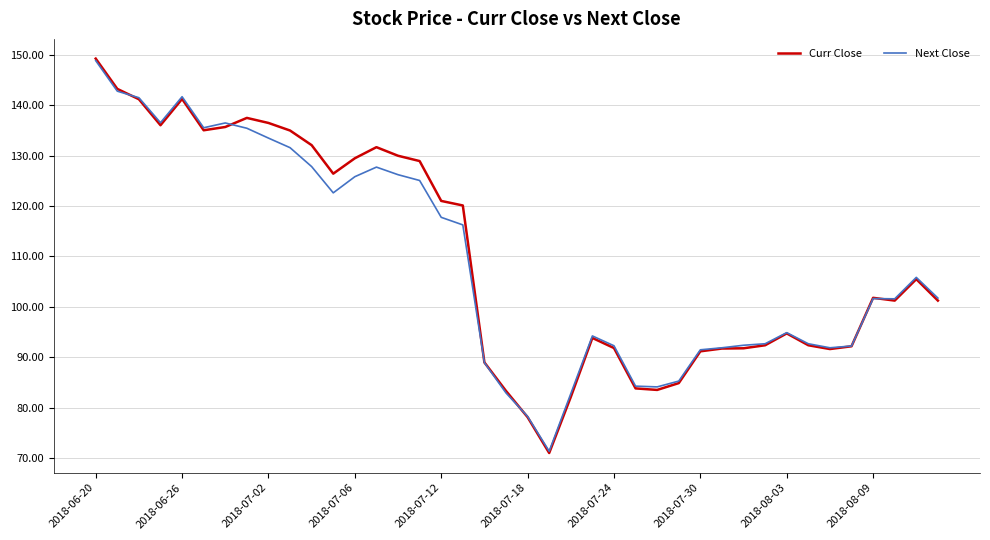

Which series has the largest total across all categories?

Curr Close